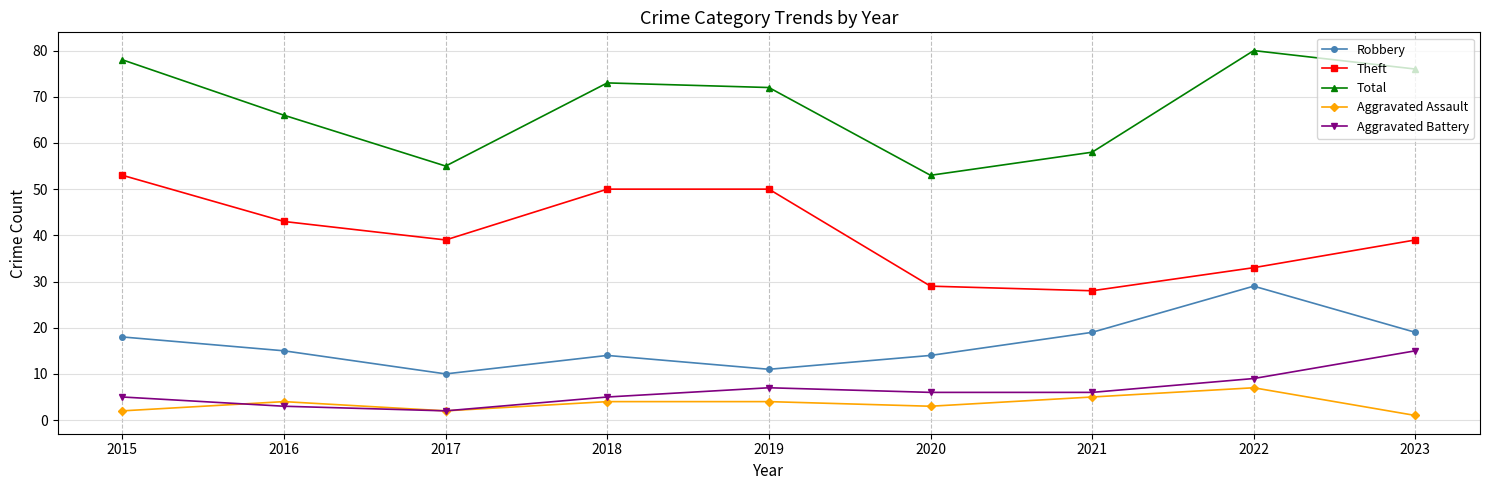

What is the difference between the maximum and minimum values in the Aggravated Assault series?

6